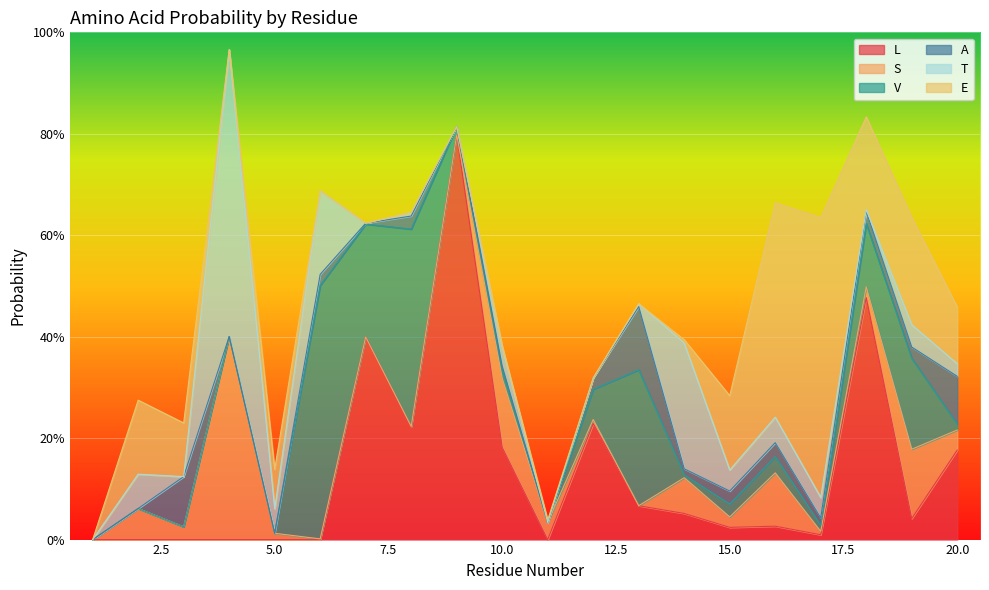

Rank the series by their maximum value, from lowest to highest.

A, S, V, E, T, L